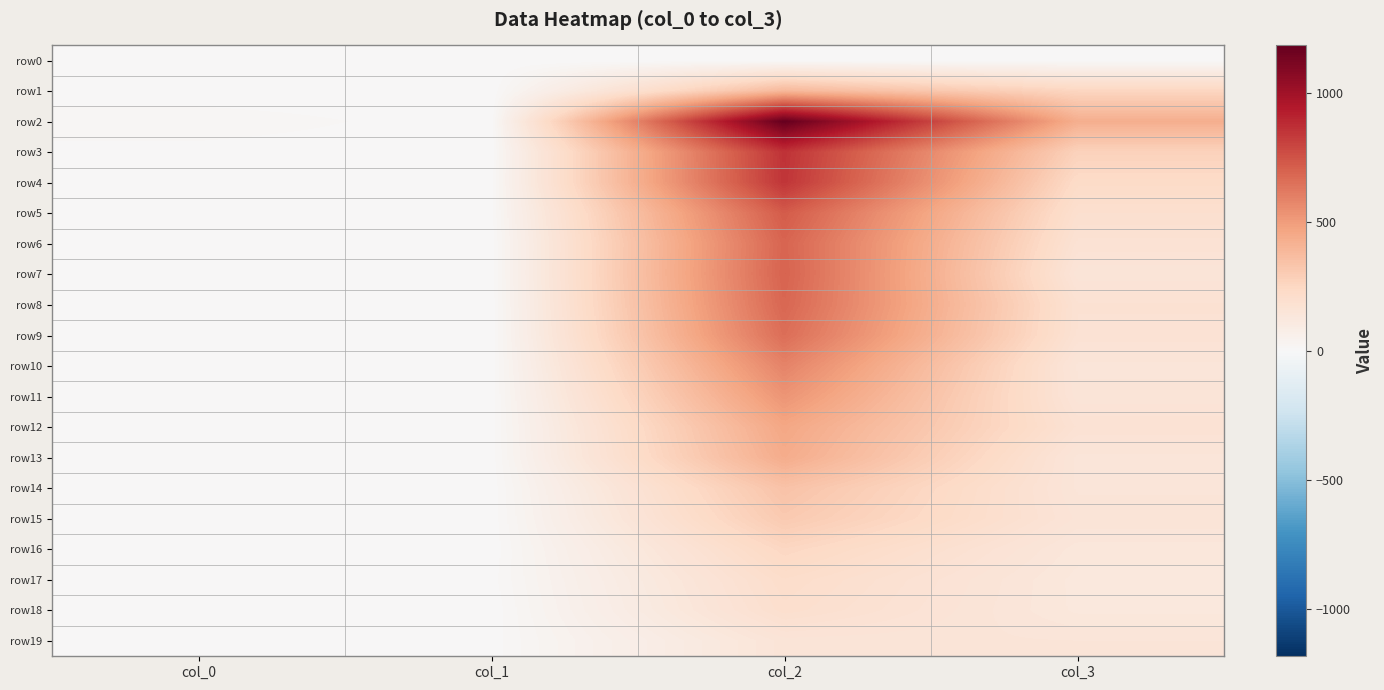

Between col_3 and col_2, which is larger?

col_3